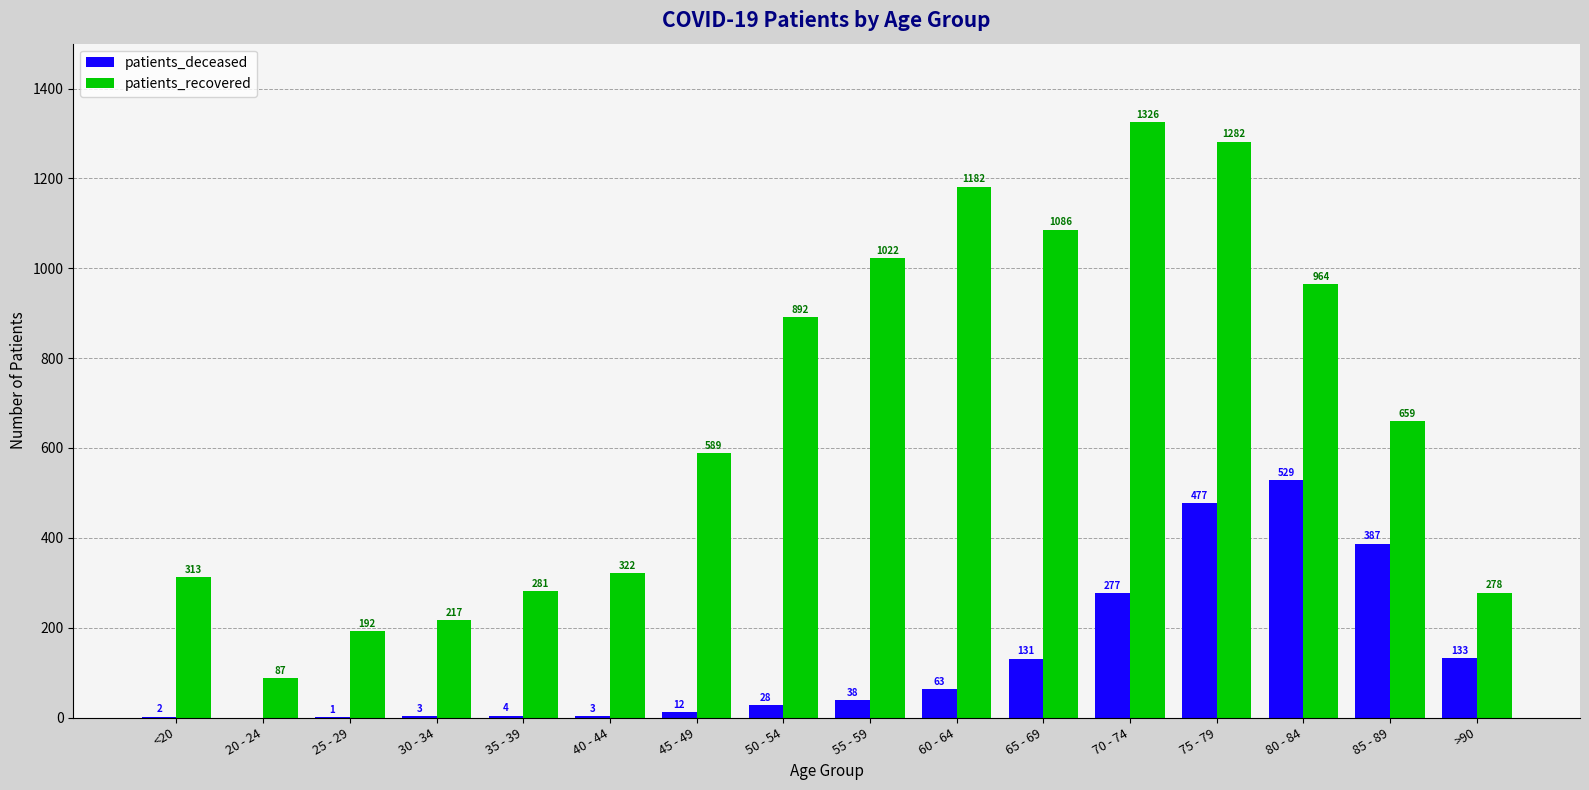

What is the greatest value displayed?

1326